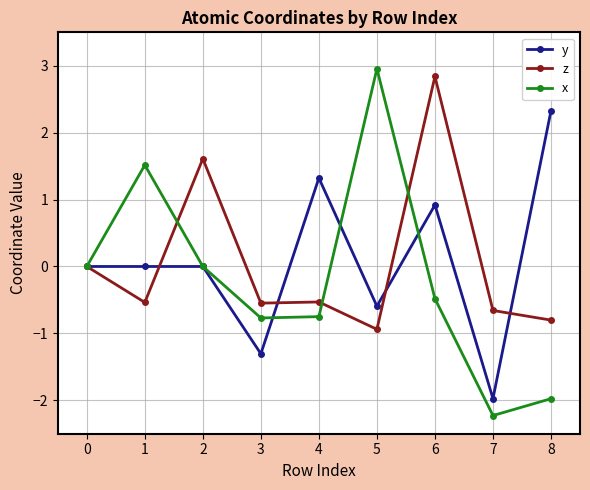

What is the value of the x point at the 2nd from the left?

1.5